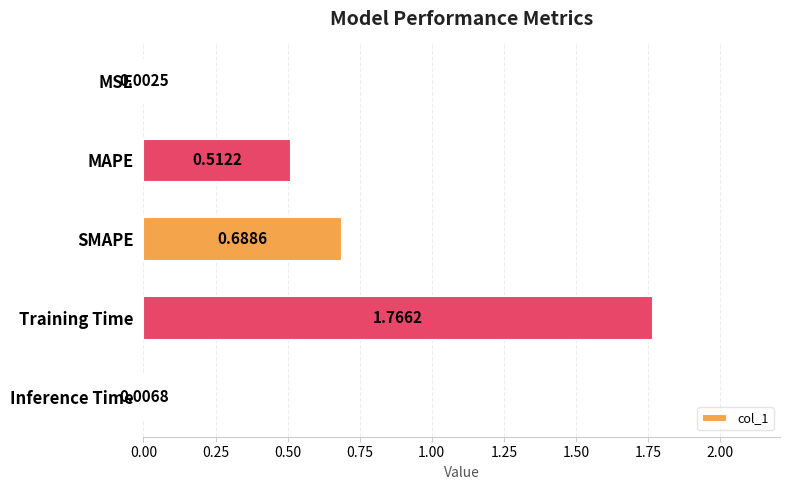

What is the sum of all values?

3.0